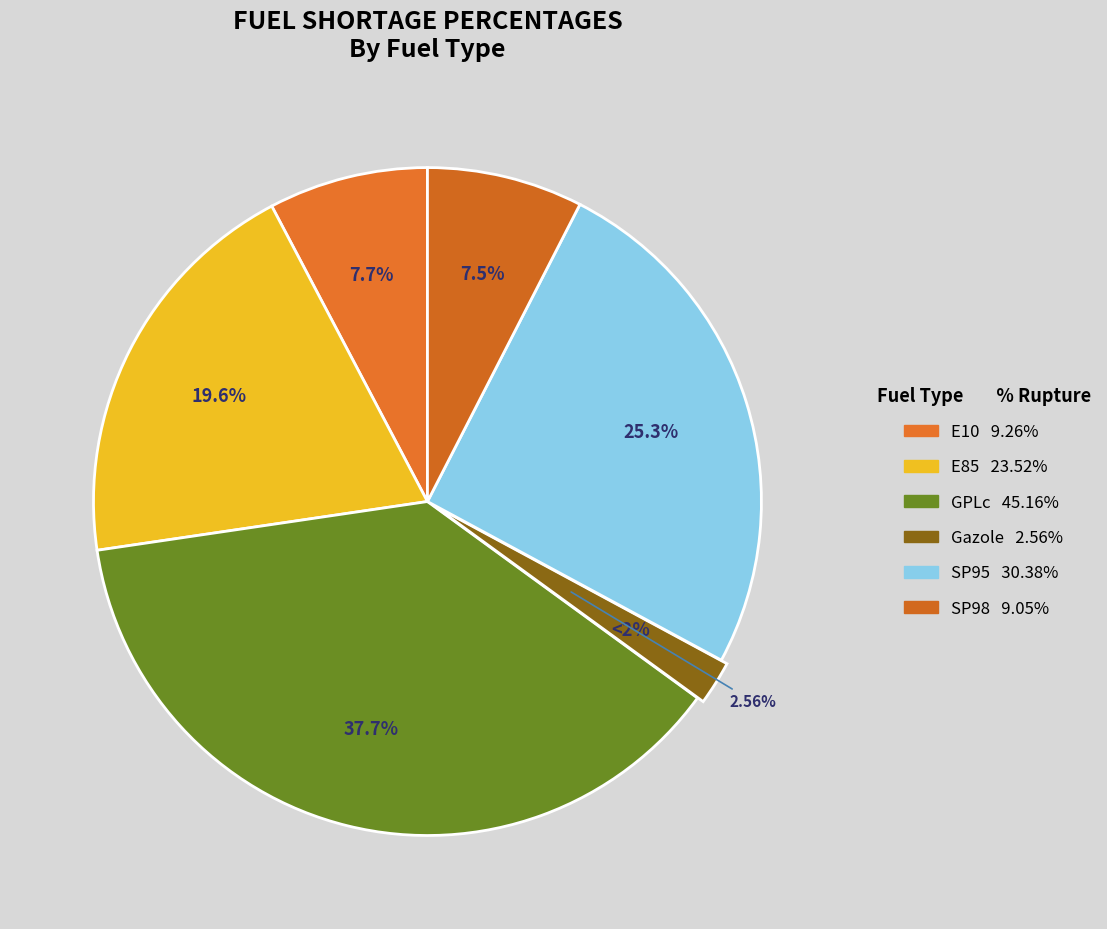

What percentage is the E10 slice, to the nearest percent?

8%